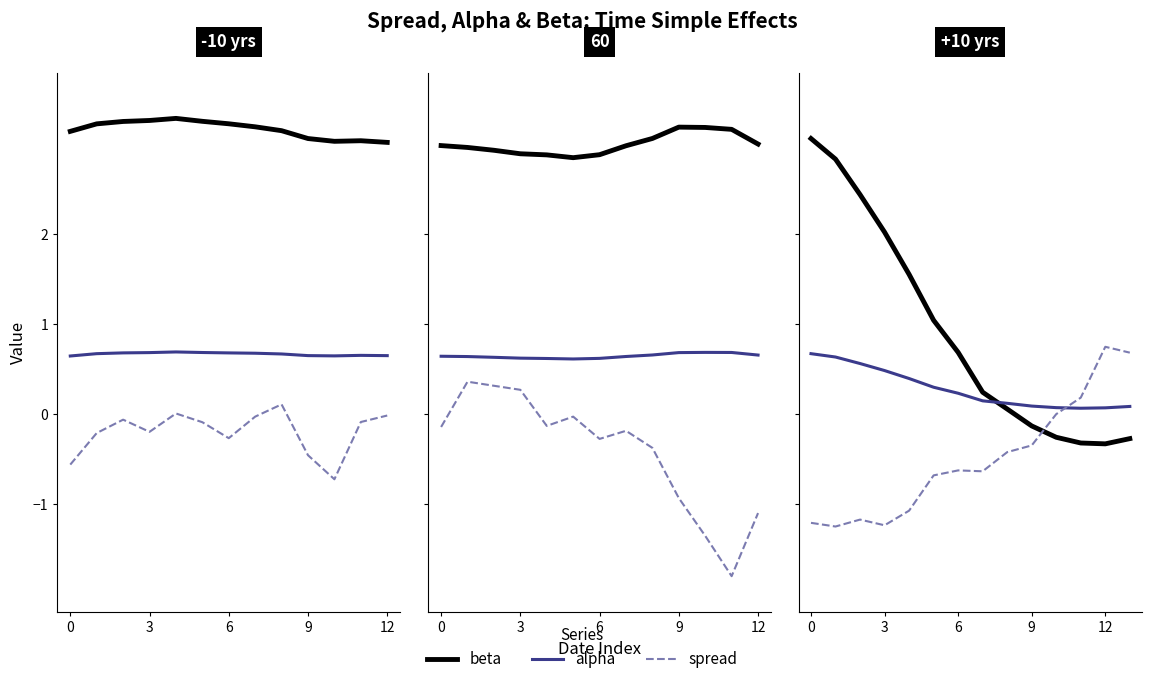

How many lines are shown in the chart?

3